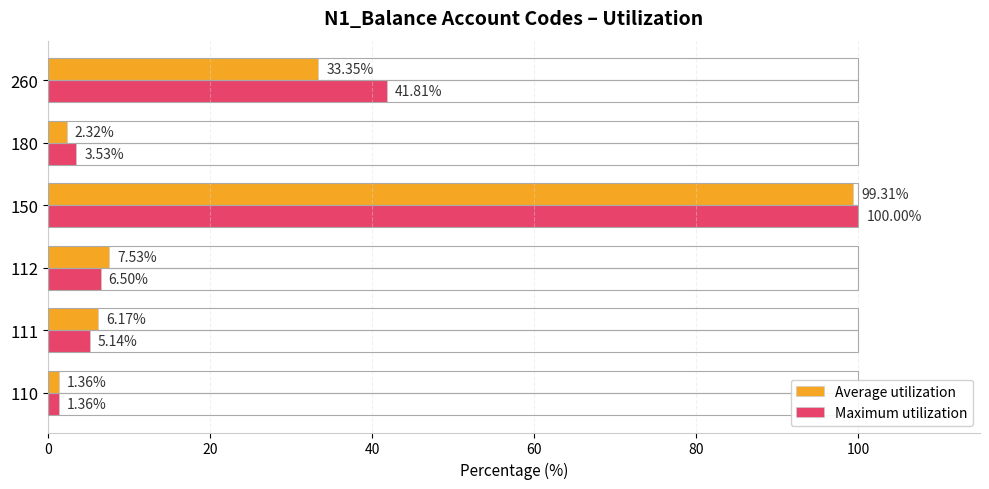

Which label corresponds to the largest value in the chart?

150